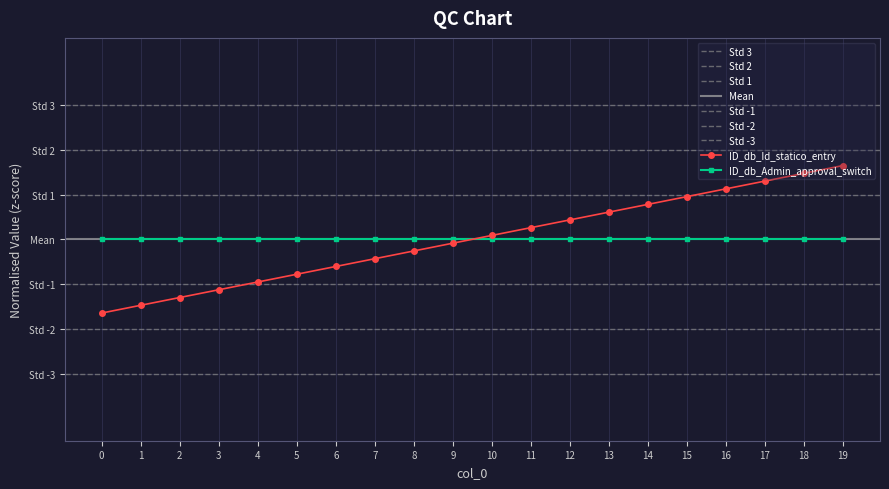

Reading left to right, what are all the values shown in this chart?

-1.6	-1.5	-1.3	-1.1	-1.0	-0.8	-0.6	-0.4	-0.3	-0.1	0.1	0.3	0.4	0.6	0.8	1.0	1.1	1.3	1.5	1.6